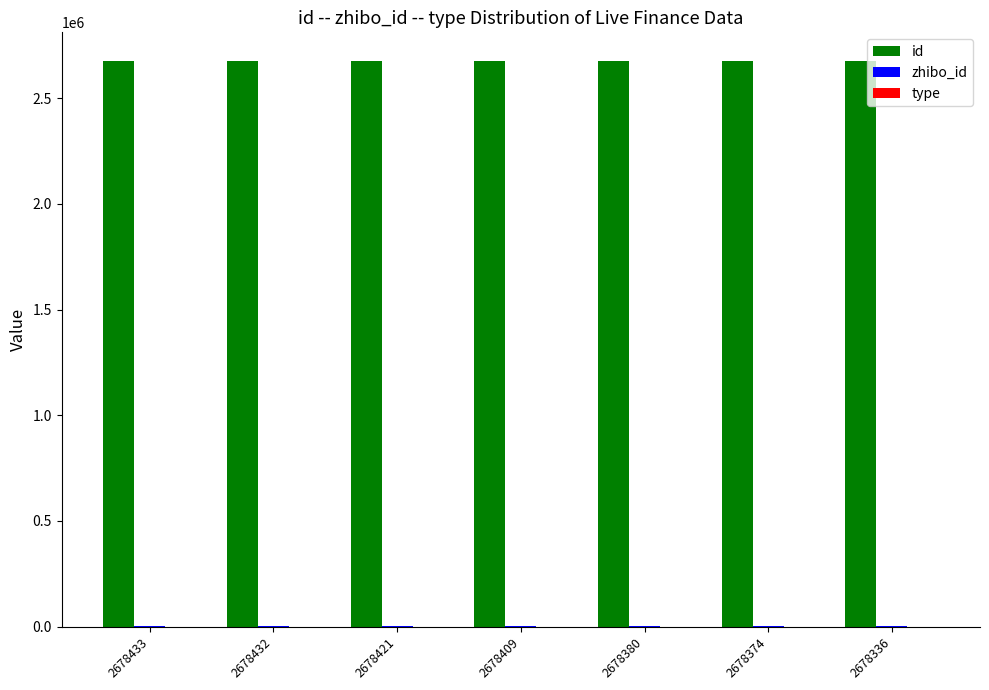

Which series has the largest total across all categories?

id